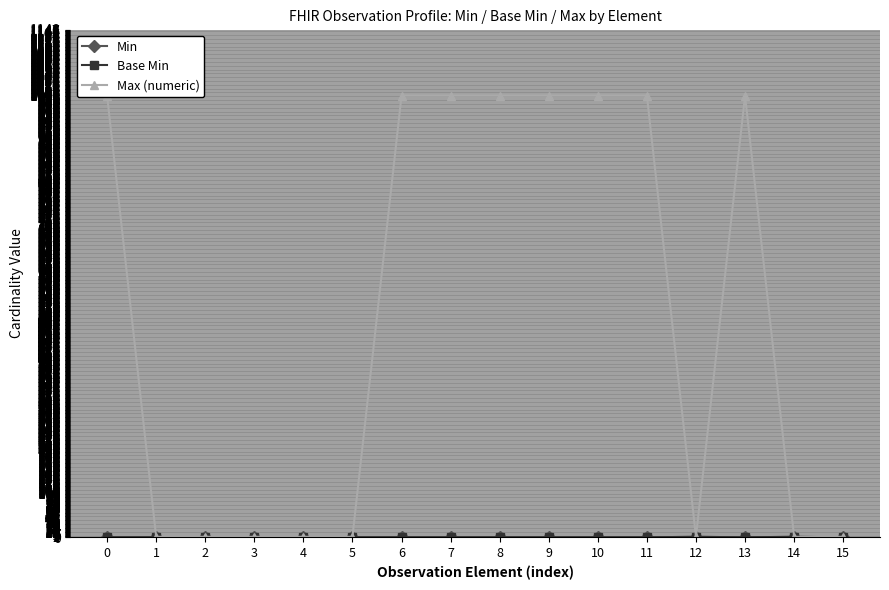

Is it true that Base Min equals 0 at 5?

False